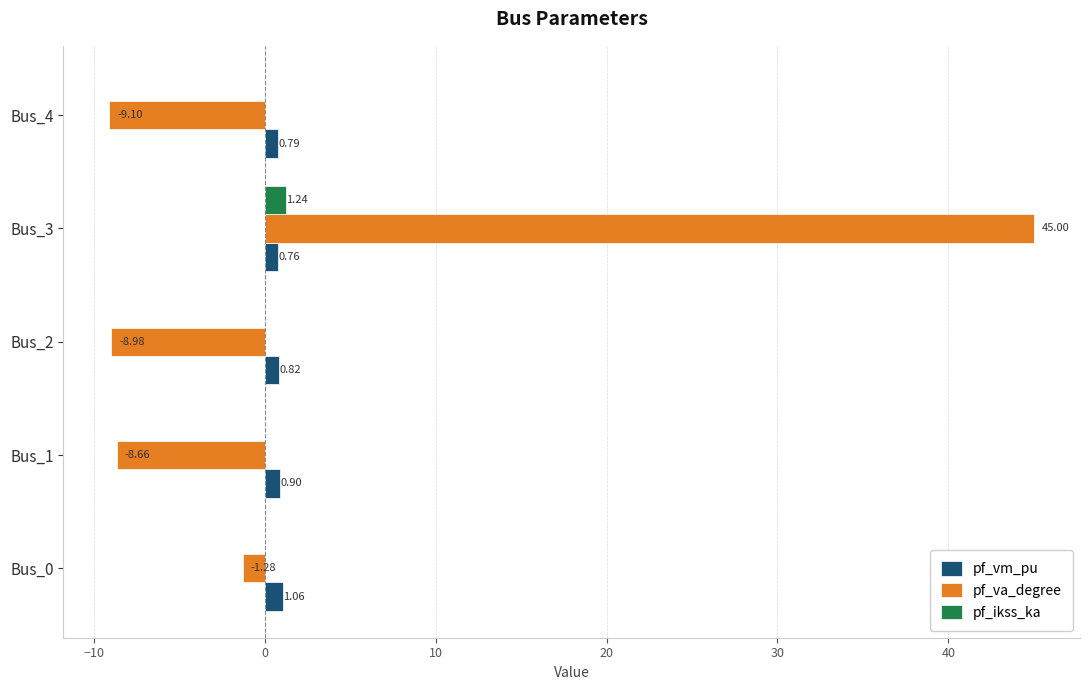

Which series has the largest total across all categories?

pf_va_degree